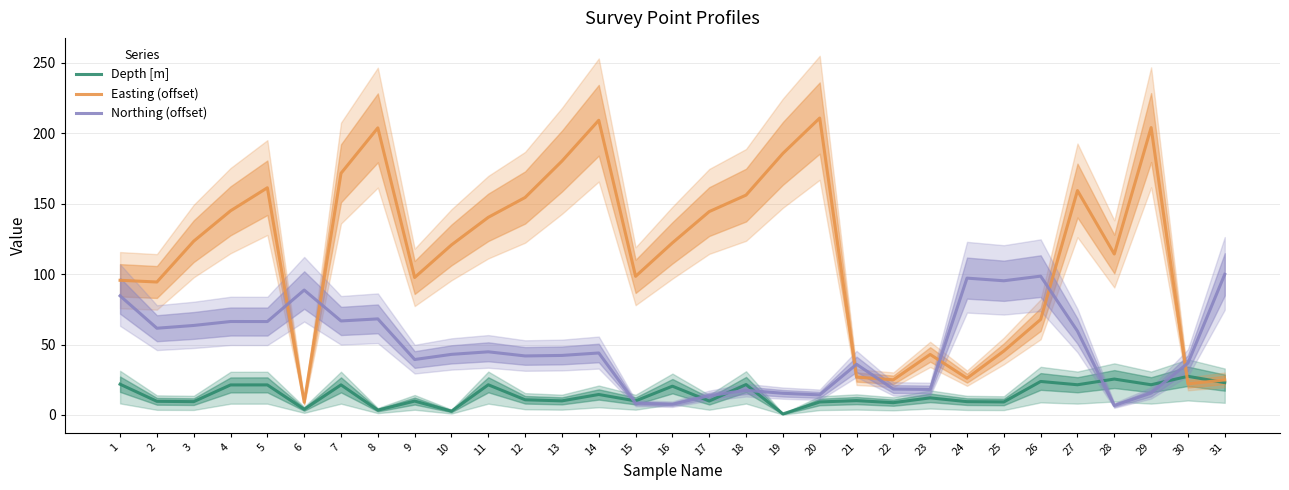

At which label does Northing (offset) reach its minimum?

28